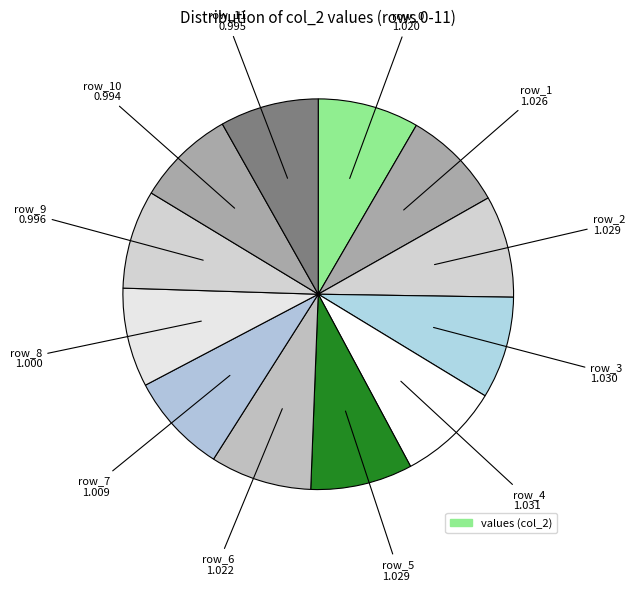

How many segments does this pie chart have?

12